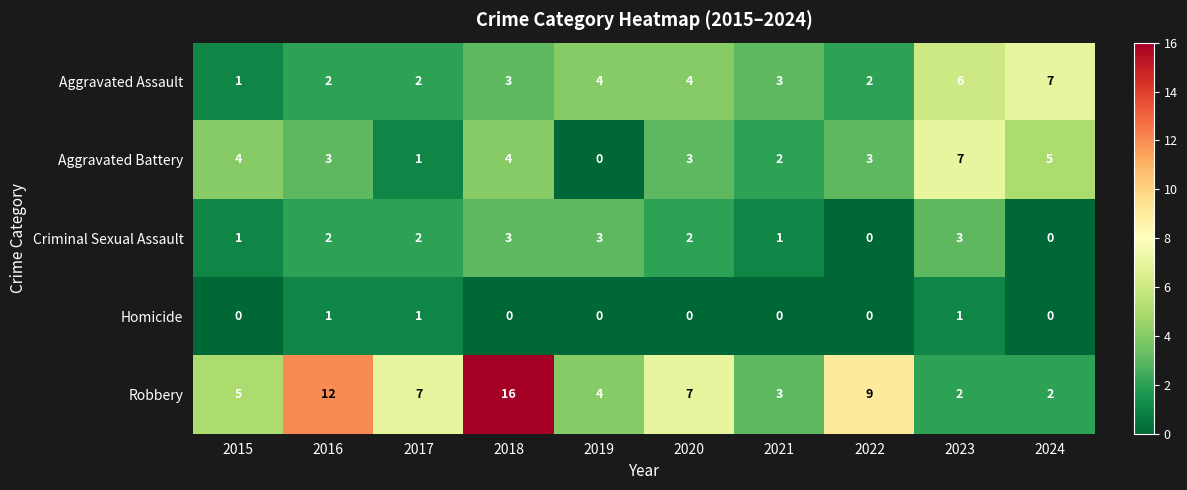

Which series has the widest spread of values?

Robbery